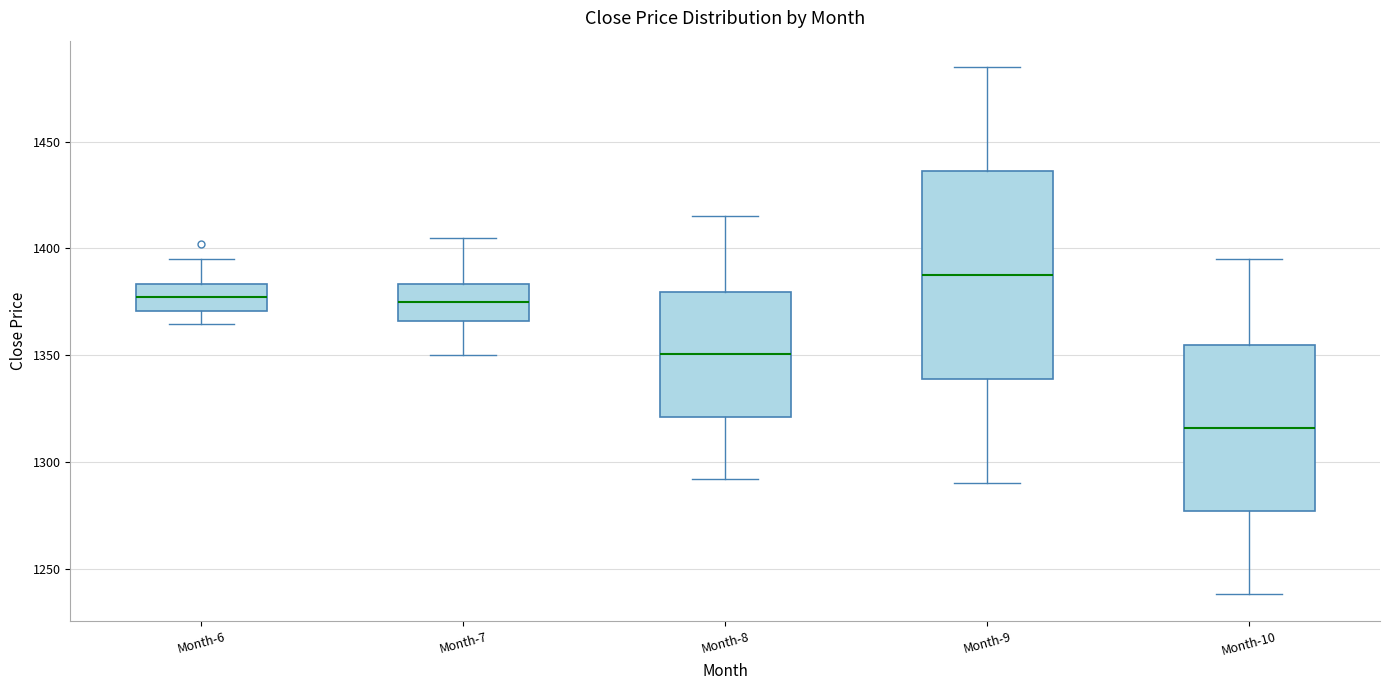

Reading left to right, transcribe this box plot: for each box, give where its median line is, the range the box spans, and where its two whiskers end, as read against the y-axis. The values are not printed on the chart, so give them approximately, as read against the axis.

Month-6: median 1375, box 1370 to 1385, whiskers 1365 to 1395
Month-7: median 1375, box 1365 to 1385, whiskers 1350 to 1405
Month-8: median 1350, box 1320 to 1380, whiskers 1290 to 1415
Month-9: median 1390, box 1340 to 1435, whiskers 1290 to 1485
Month-10: median 1315, box 1275 to 1355, whiskers 1240 to 1395